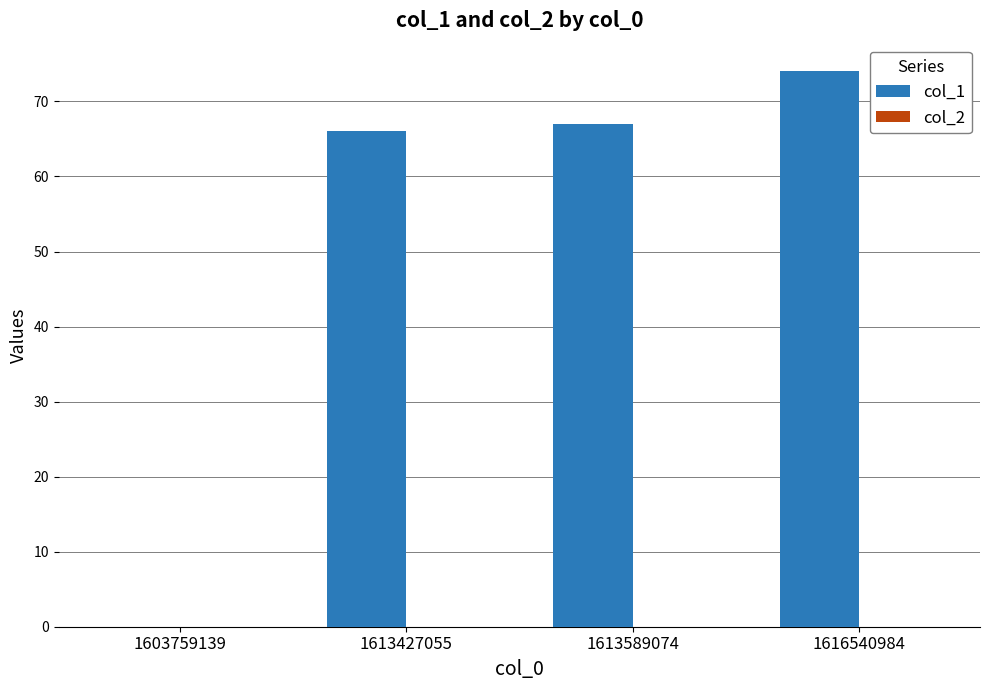

Reading left to right, transcribe all the data shown in this chart.

1603759139=0	1613427055=66	1613589074=67	1616540984=74